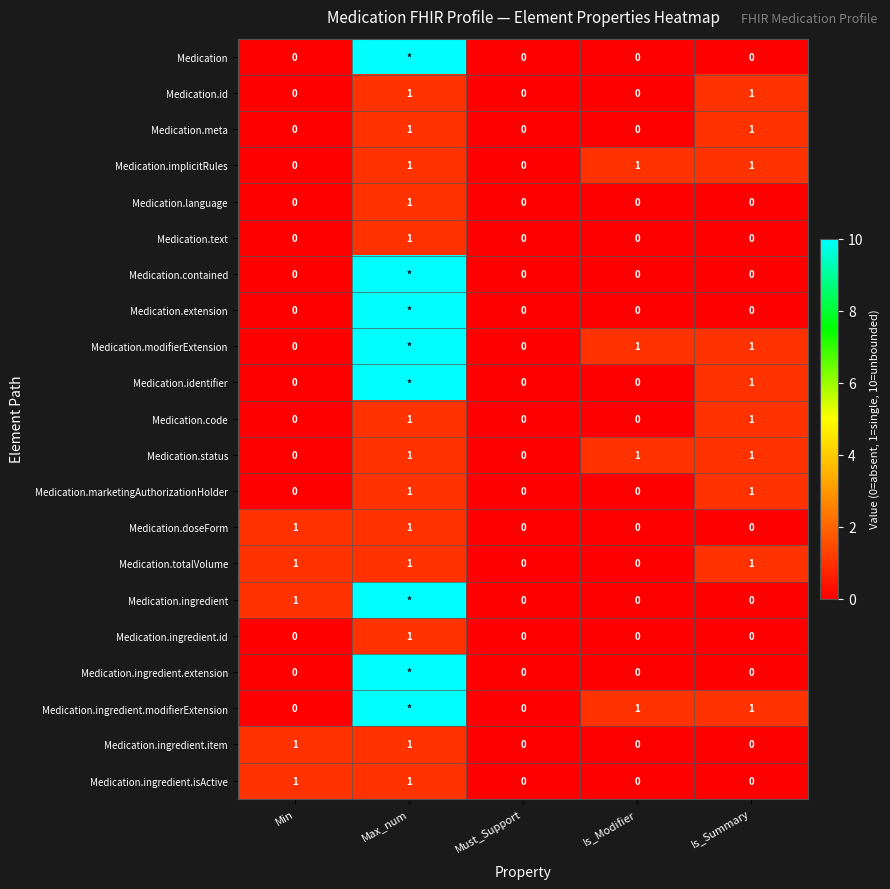

What is the spread (max minus min) of values at Max_num?

9